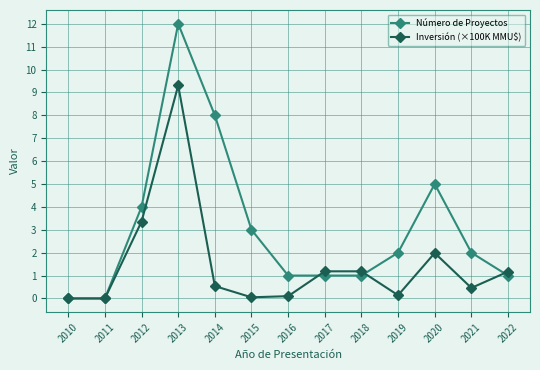

Which series changed the most between 2018 and 2021?

Número de Proyectos